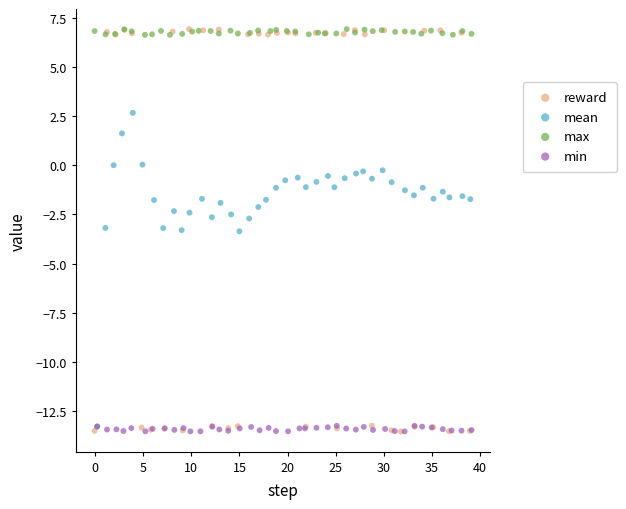

Which series has the largest Y range (max minus min)?

reward